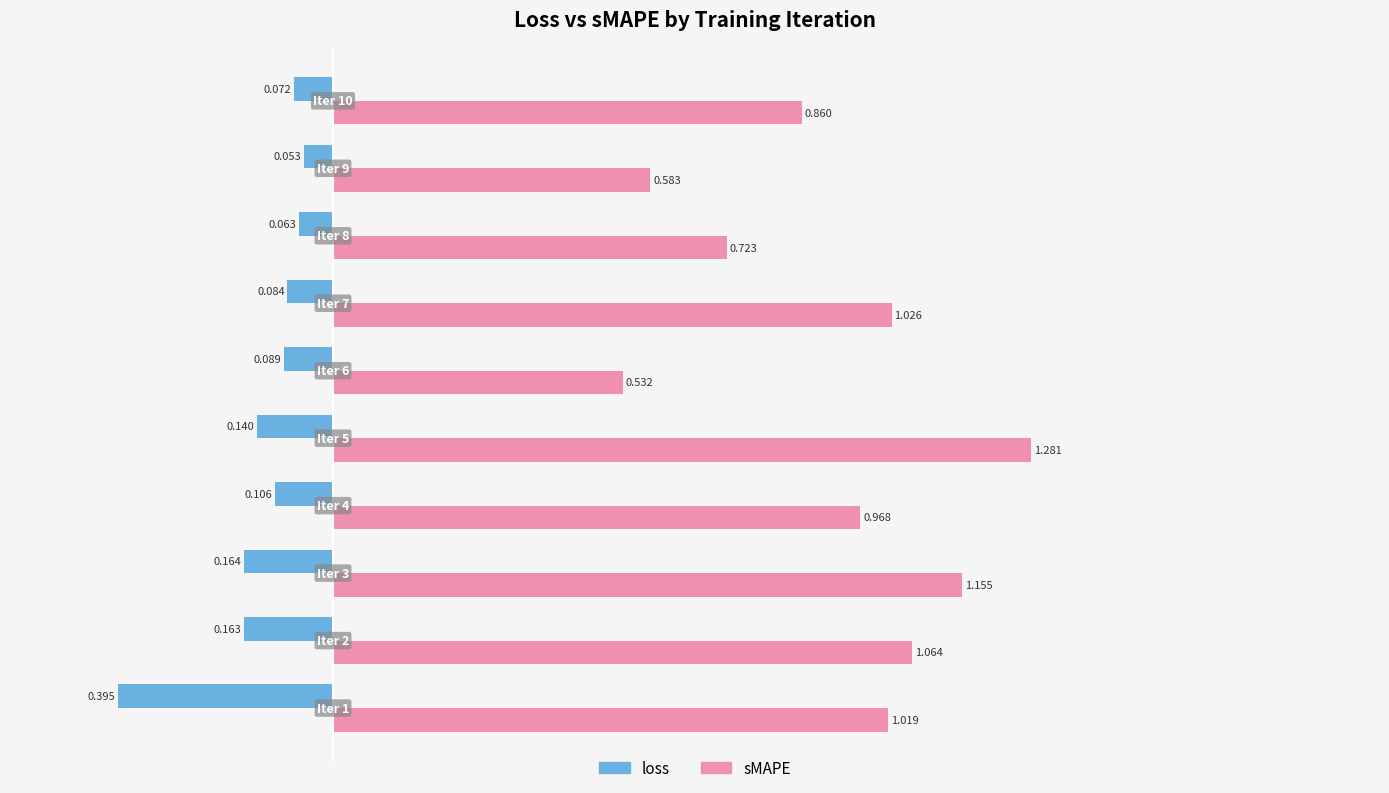

Which series has the largest total across all categories?

sMAPE